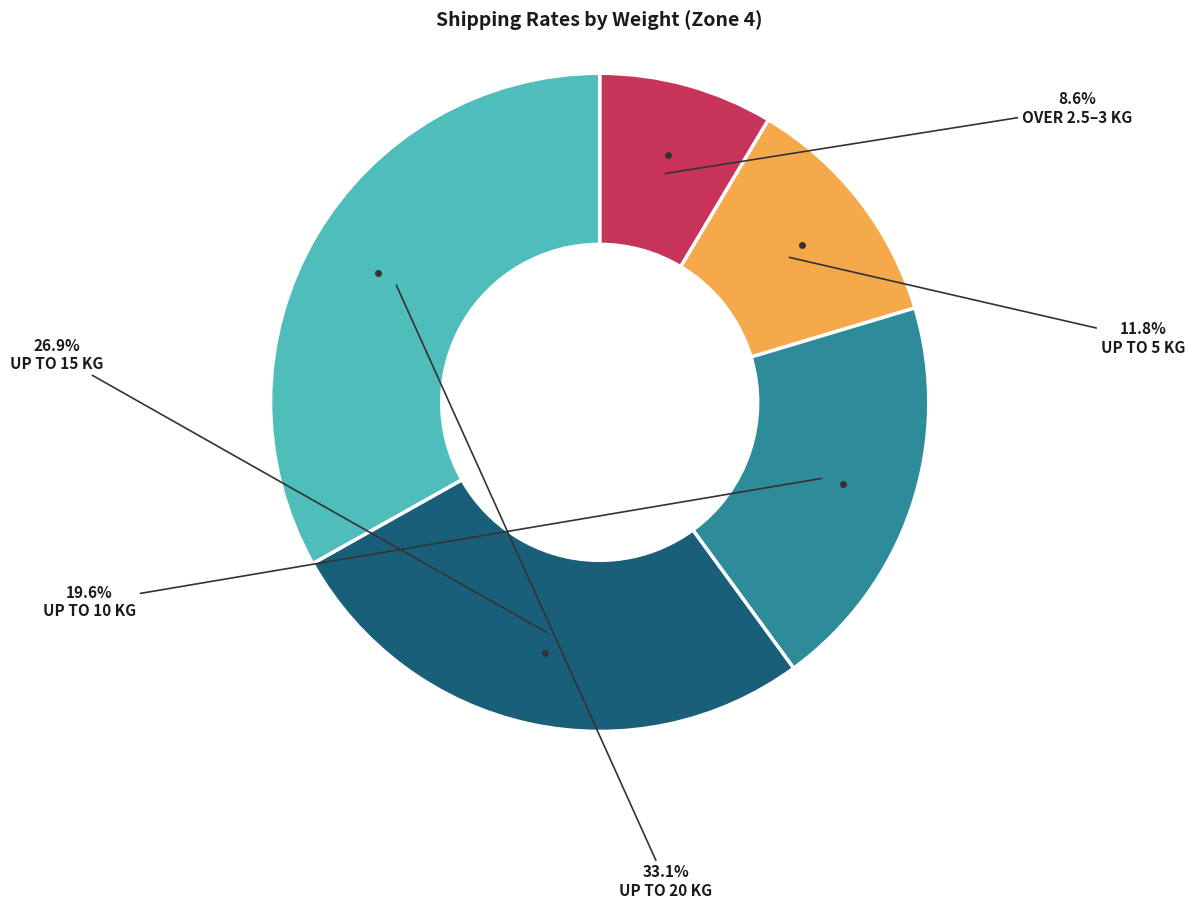

Does any single category account for the majority?

No